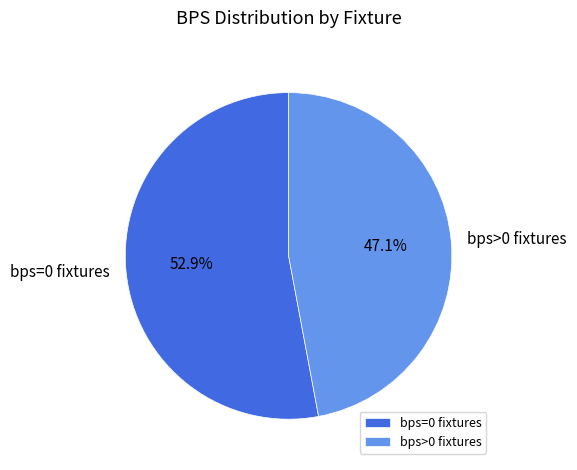

What is the total percentage of bps=0 fixtures and bps>0 fixtures?

100.0%